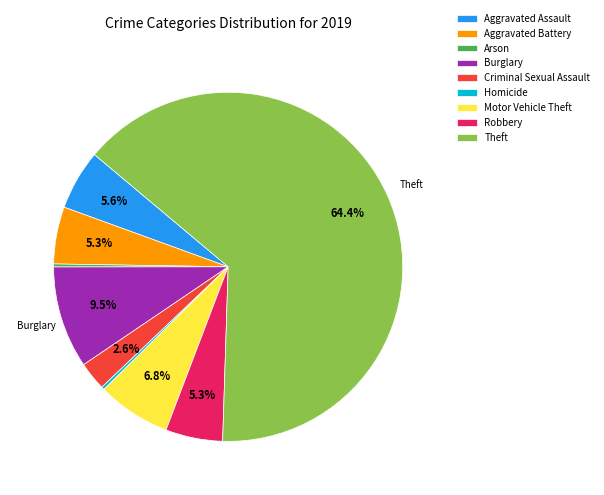

Between Homicide and Robbery, which is larger?

Robbery